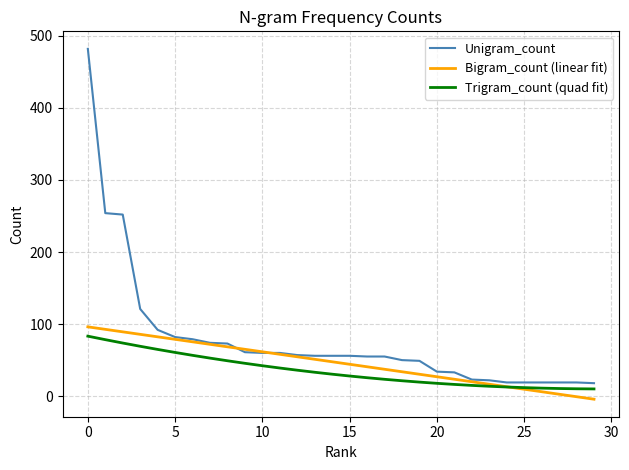

Which series has the largest total across all categories?

Unigram_count